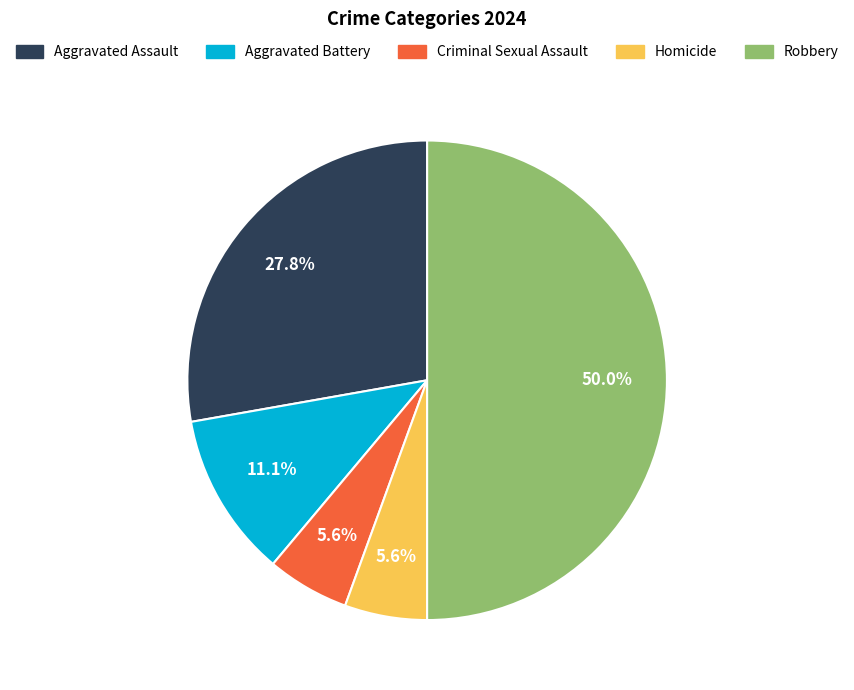

True or false: Criminal Sexual Assault accounts for 6% of the total.

True